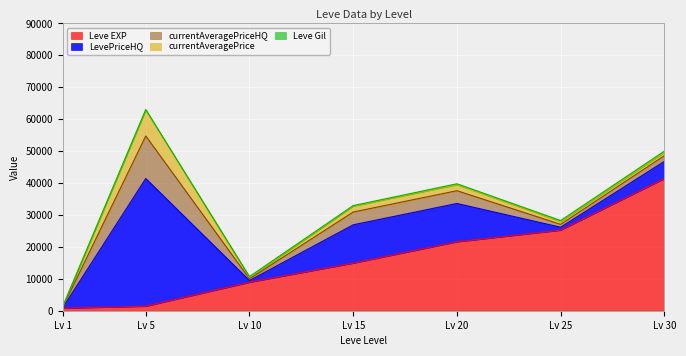

Is it true that Leve EXP equals 1929.7 at 5?

False